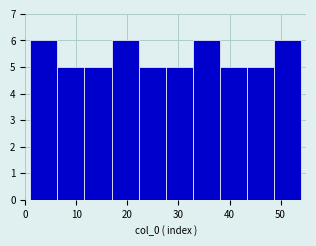

Reading left to right, transcribe this chart: for each bar, give the range it covers on the x-axis and its height. Neither the bar edges nor the heights are printed on the chart, so give them approximately, as read against the axes.

1.0 to 6.3: 6
6.3 to 11.6: 5
11.6 to 16.9: 5
16.9 to 22.2: 6
22.2 to 27.5: 5
27.5 to 32.8: 5
32.8 to 38.1: 6
38.1 to 43.4: 5
43.4 to 48.7: 5
48.7 to 54.0: 6